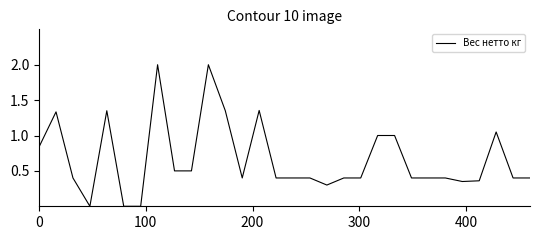

What is the maximum value shown in the chart?

2.0